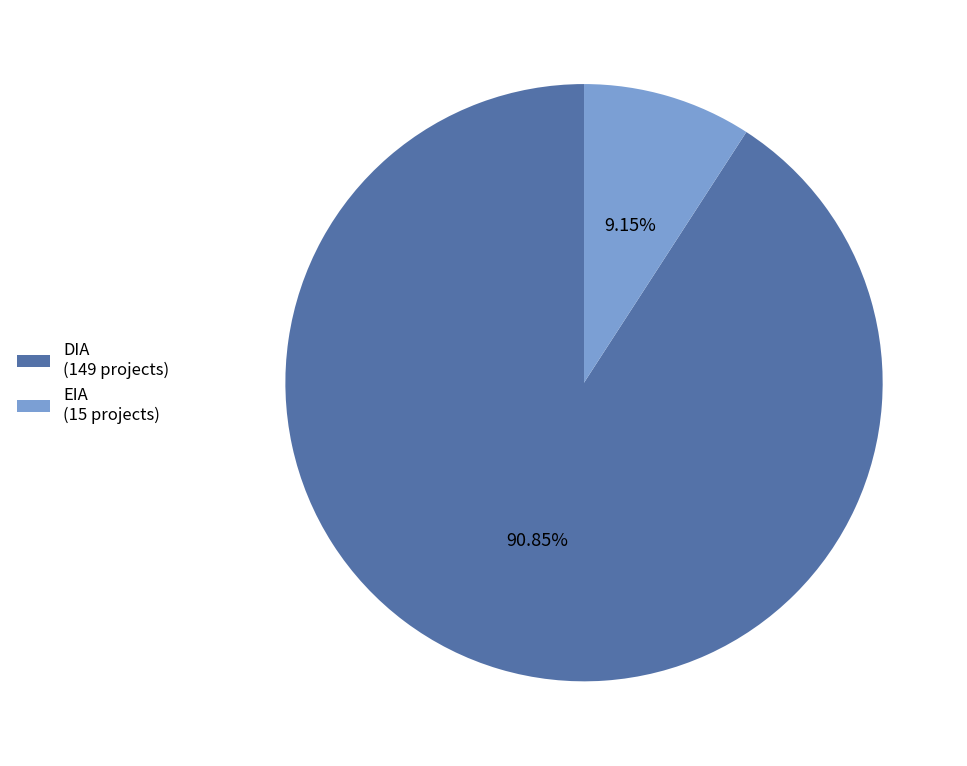

The DIA slice represents 91% of the pie. True or false?

True